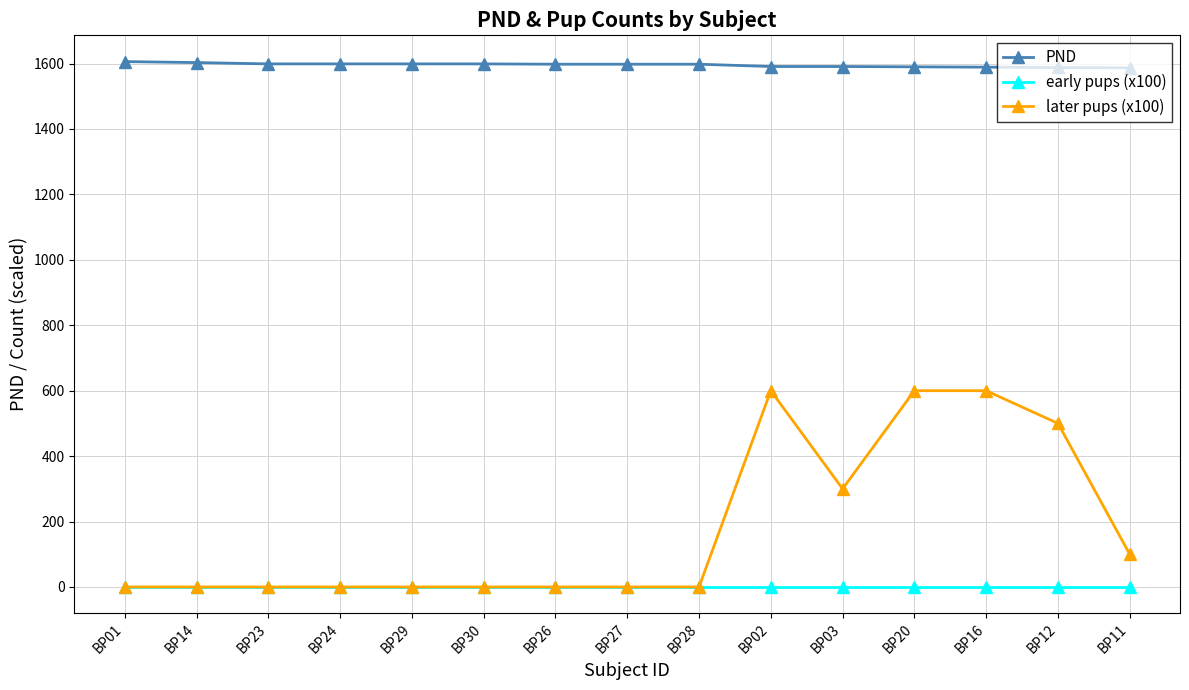

True or false: PND and later pups (x100) intersect in this chart.

False